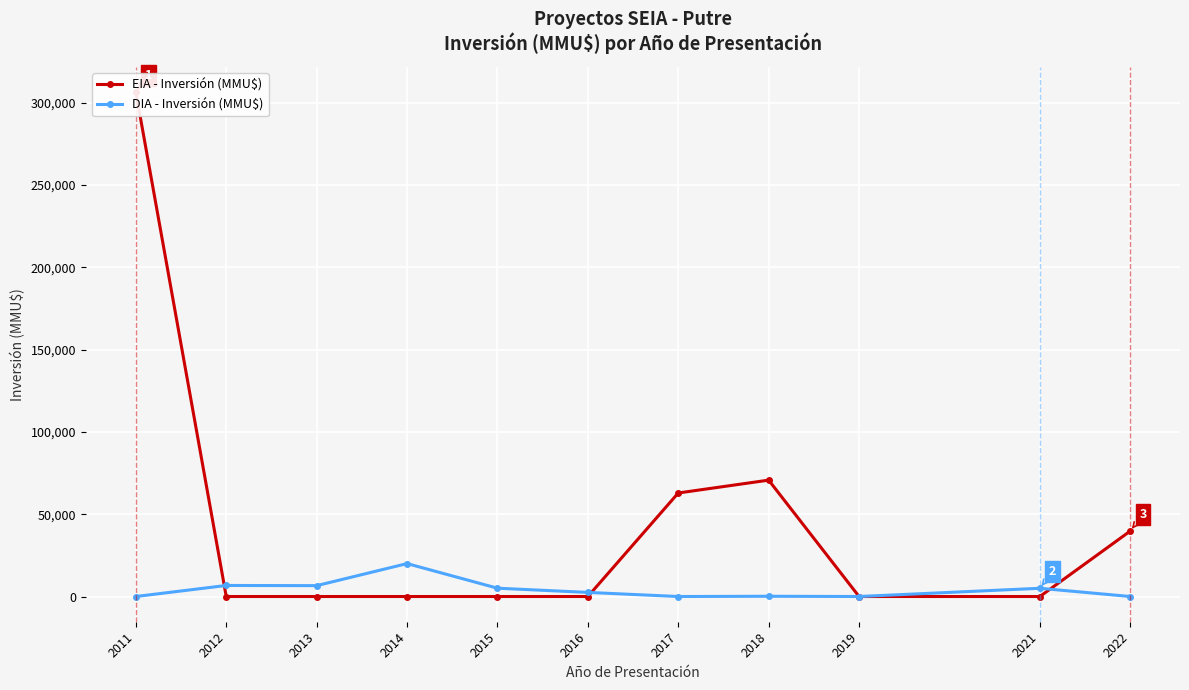

How many data points in DIA - Inversión (MMU$) are less than 2492?

5